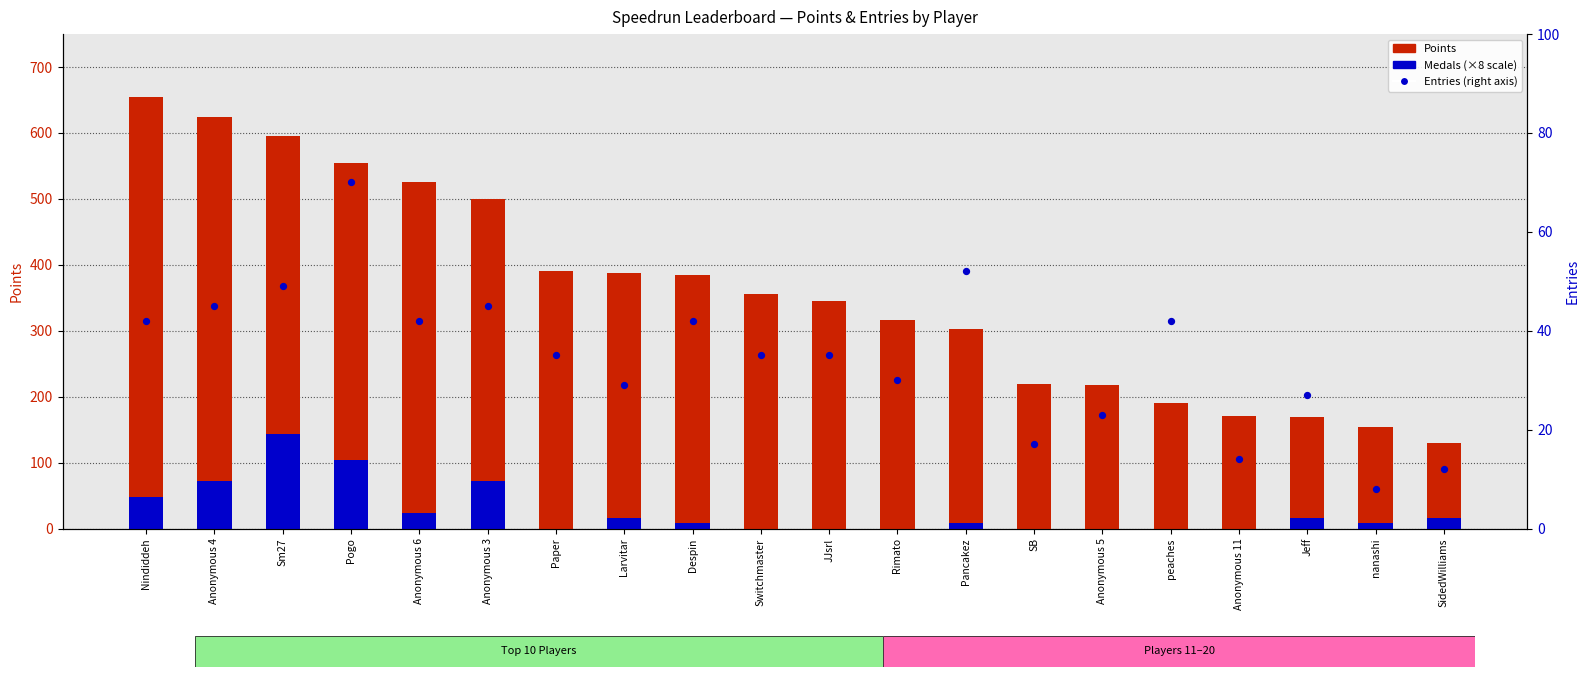

What are all the series names shown in the legend?

Points, Medals, Entries